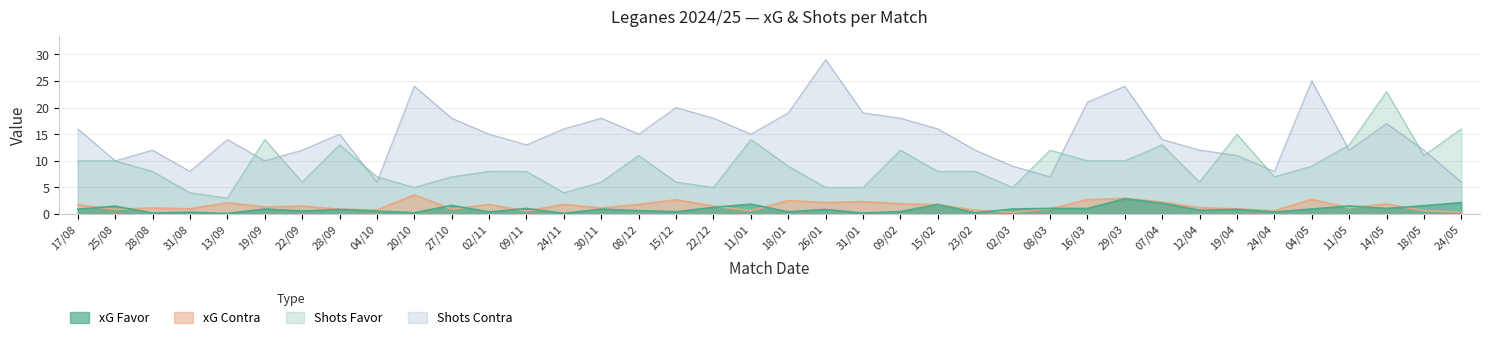

How many categories are shown in the chart?

38